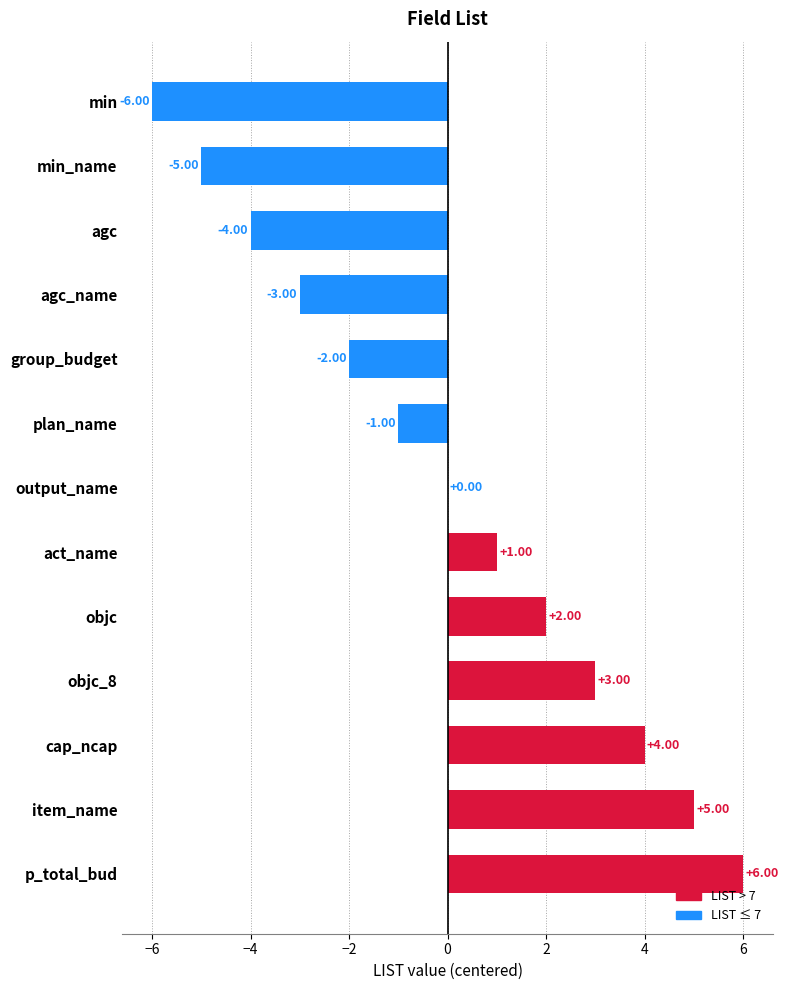

At which category does the chart reach its peak across all series?

p_total_bud